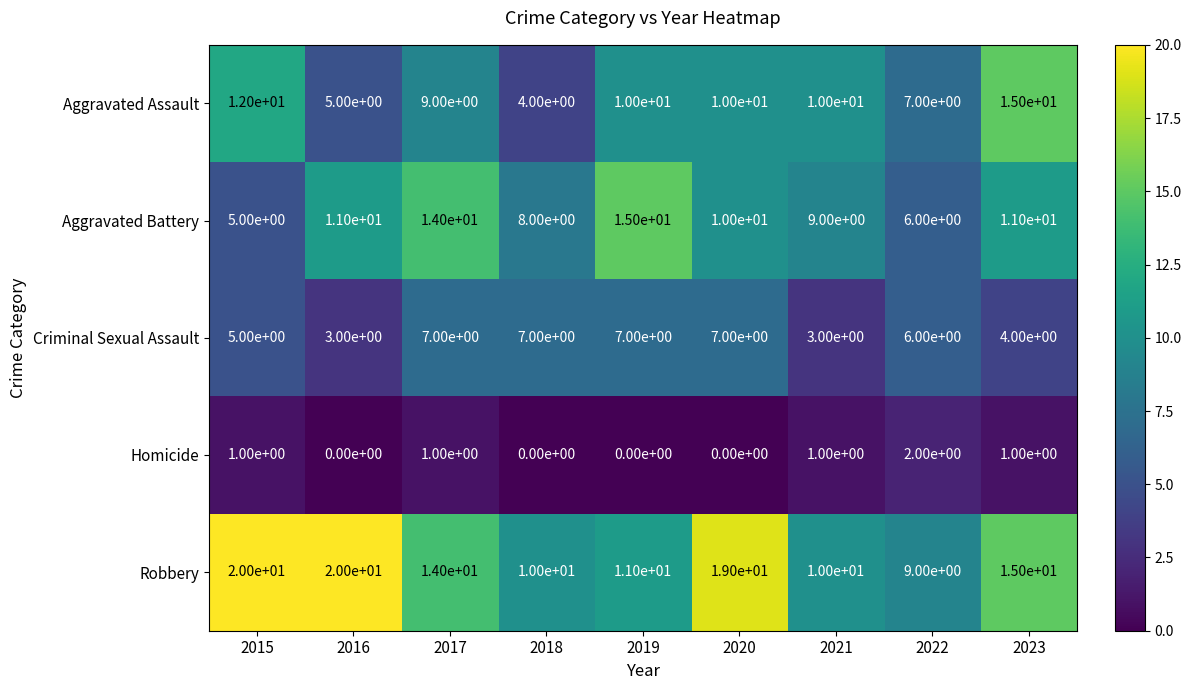

Which series changed the most between 2020 and 2023?

Aggravated Assault